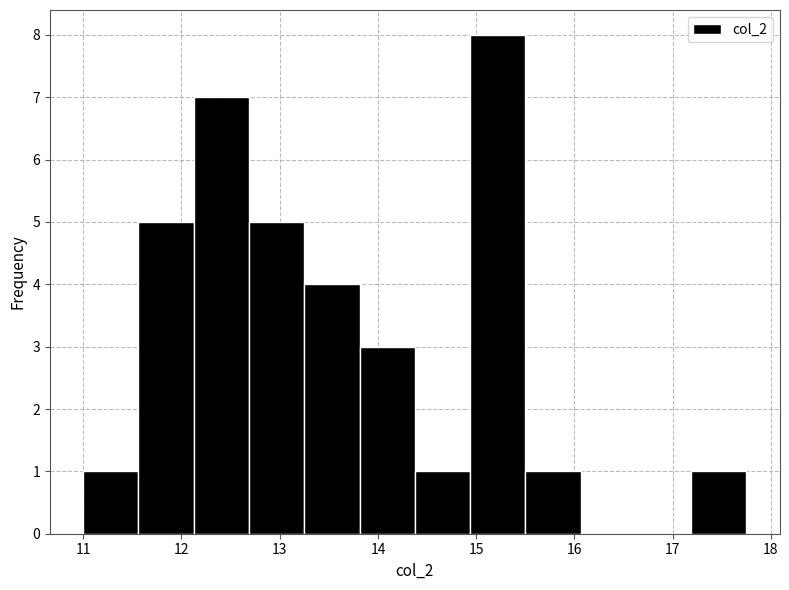

Which range on the x-axis has the tallest bar?

14.9 to 15.5